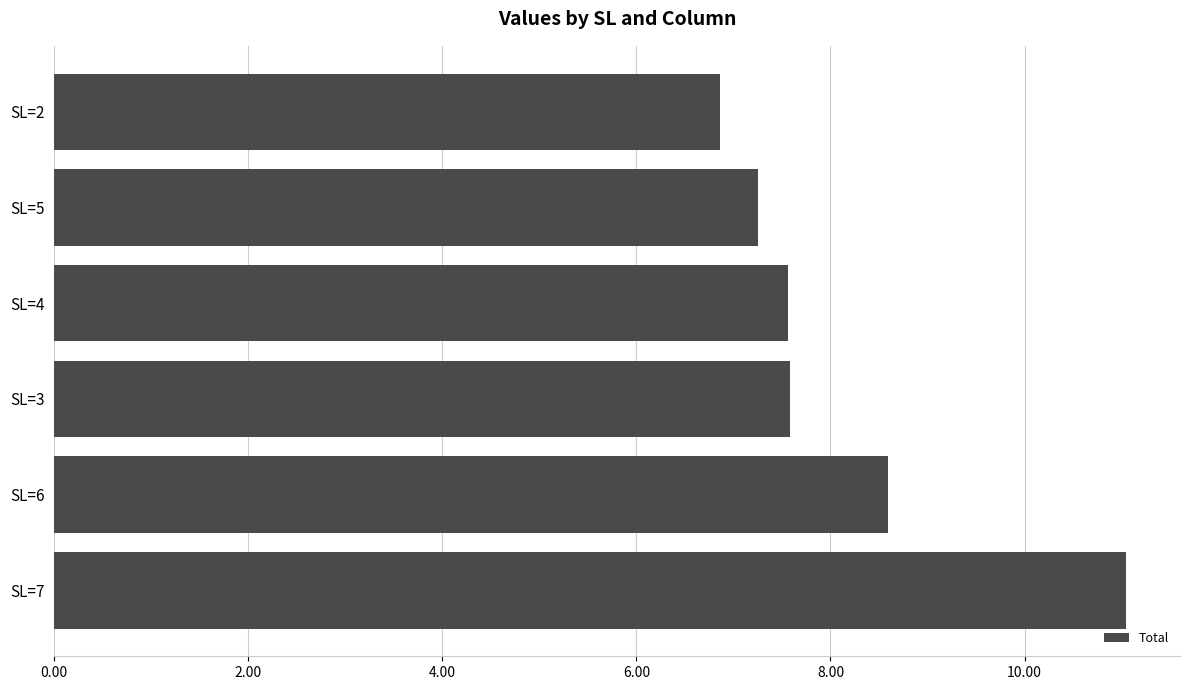

What is the change in value from SL=5 to SL=2?

-0.4